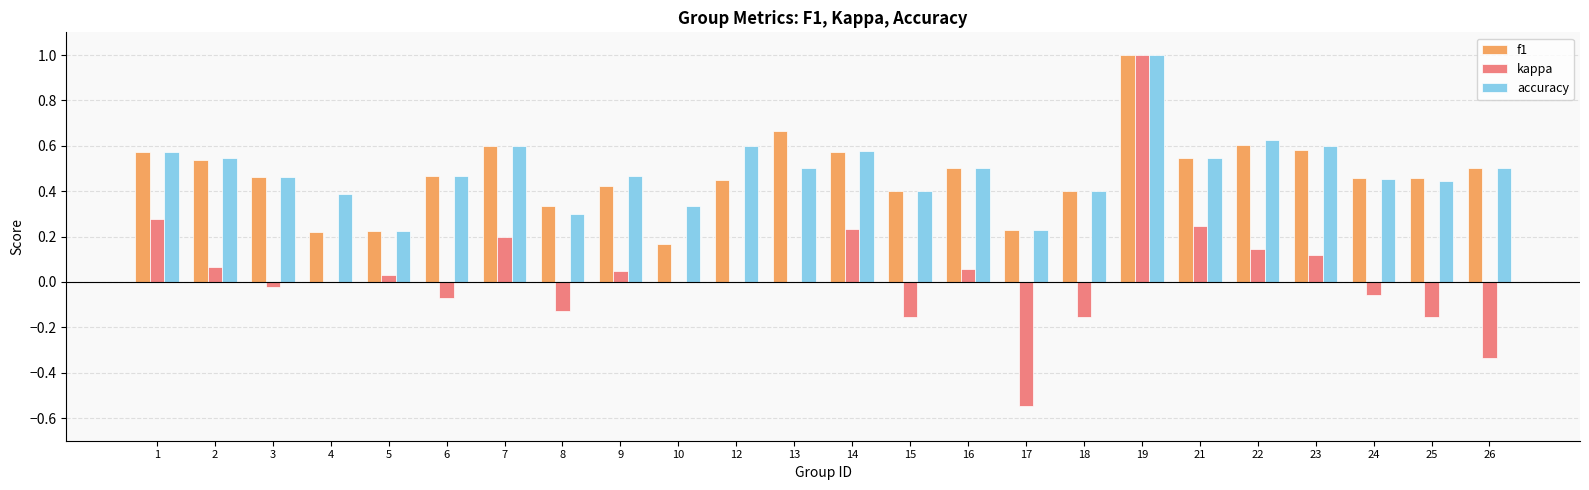

What is the highest value of the kappa series?

1.0